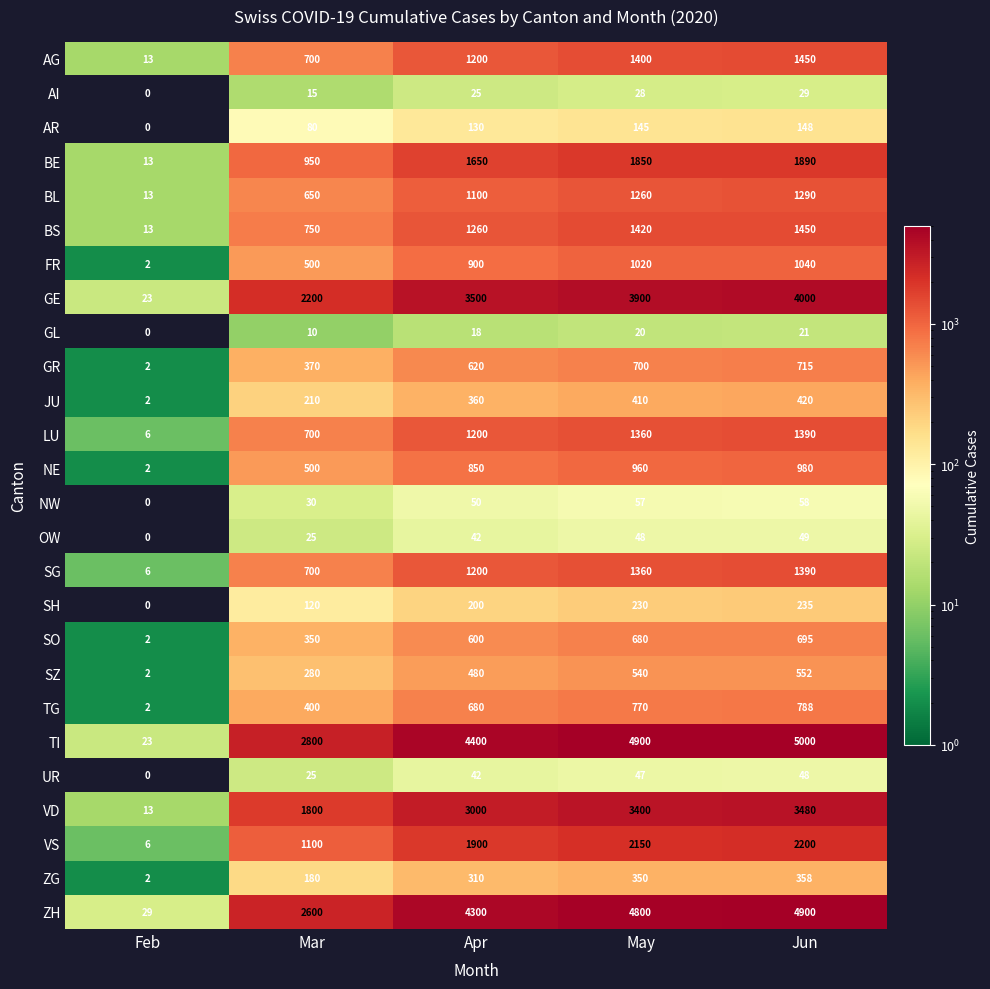

Which series changed the most between Feb and Apr?

TI